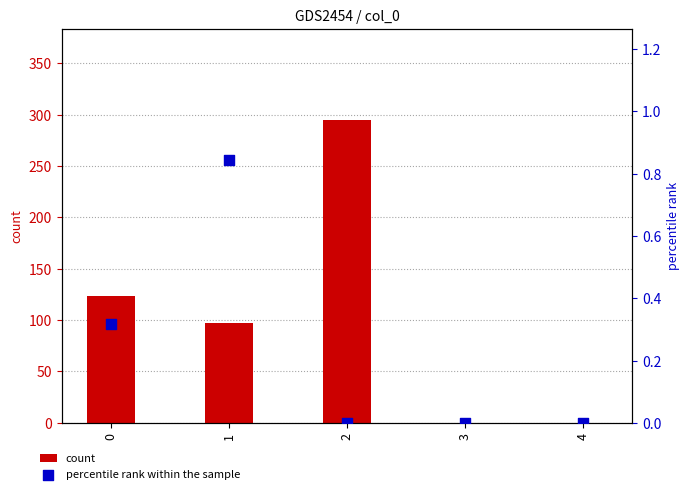

What are all the series names shown in the legend?

count, percentile rank within the sample